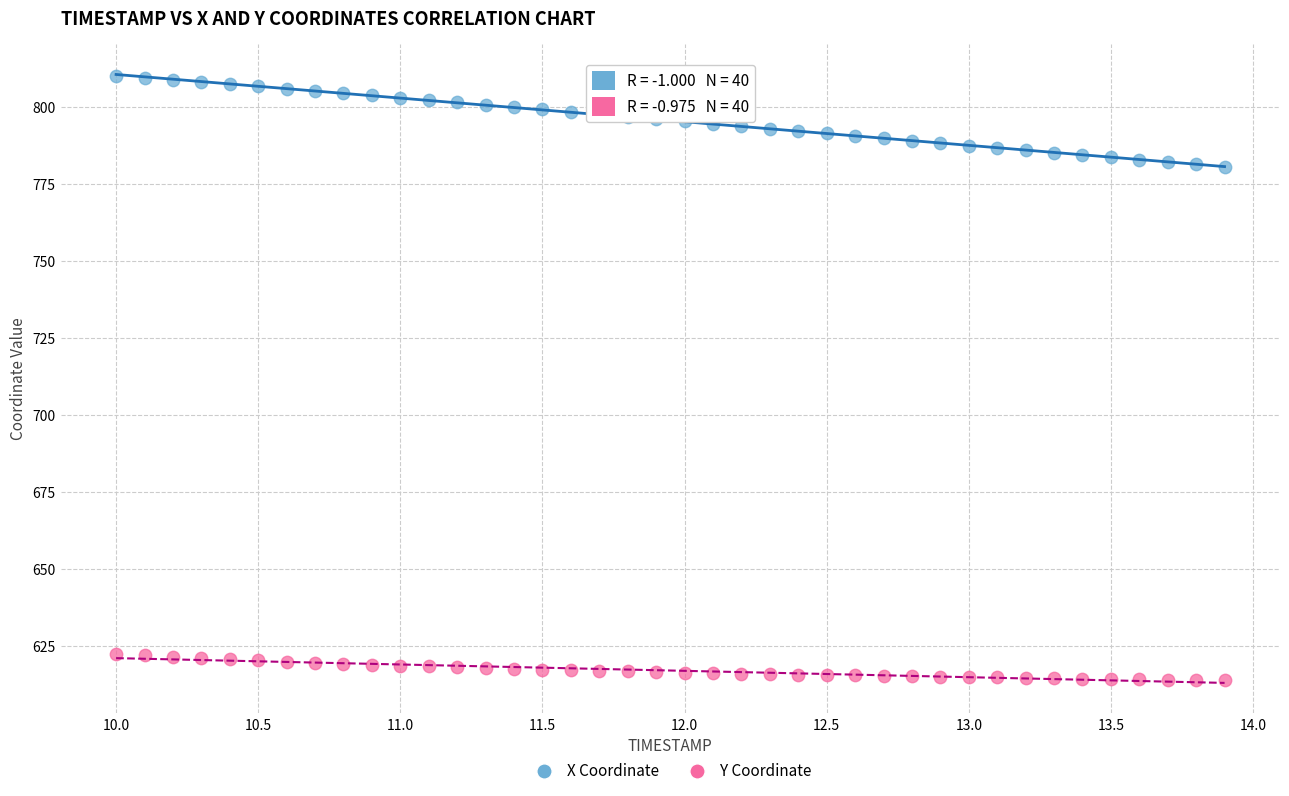

Across all data points, what is the range of X values (max minus min)?

3.9